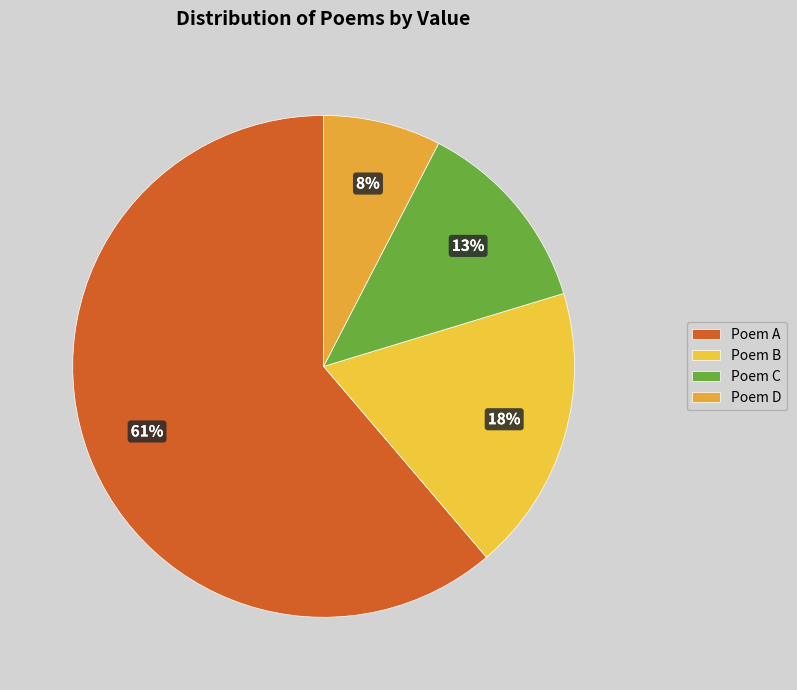

How many slices are in this pie chart?

4